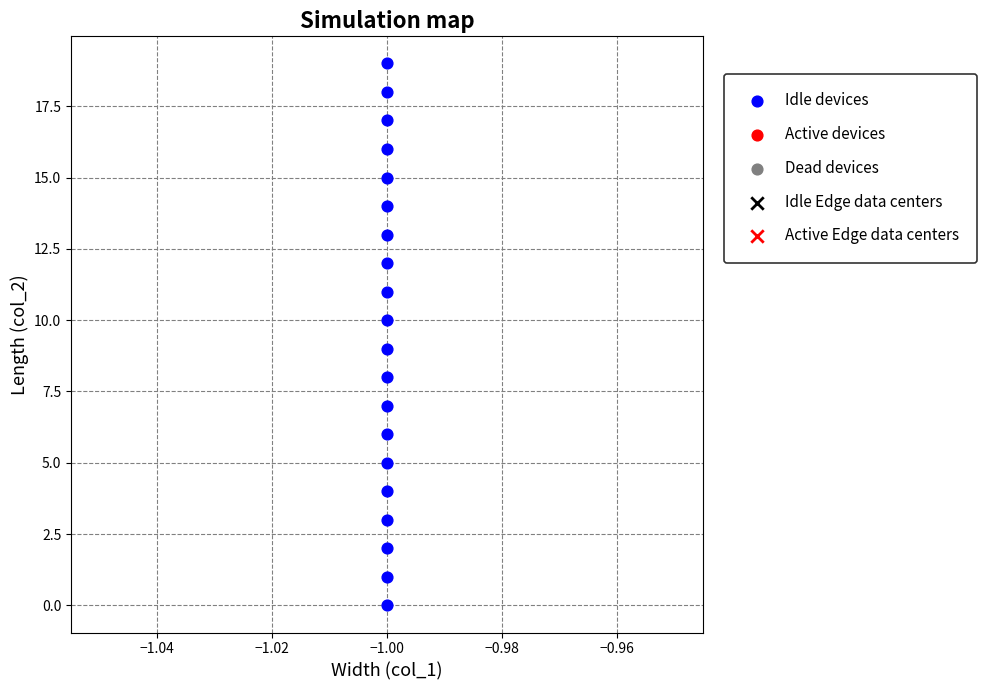

What is the range of Y values (max minus min)?

19